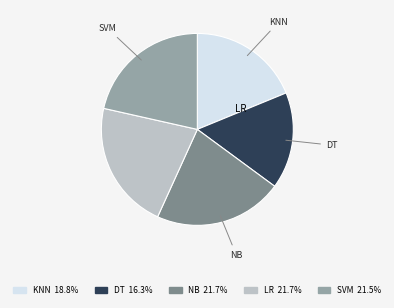

What percentage is the SVM slice, to the nearest percent?

21%